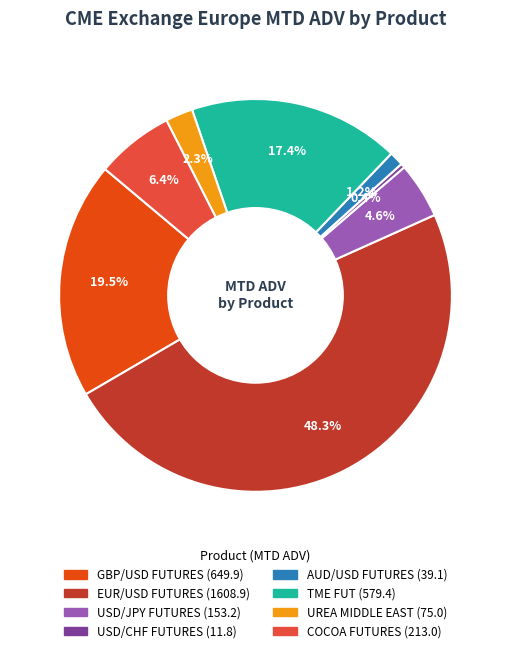

What percentage is NOT represented by EUR/USD FUTURES?

51.7%